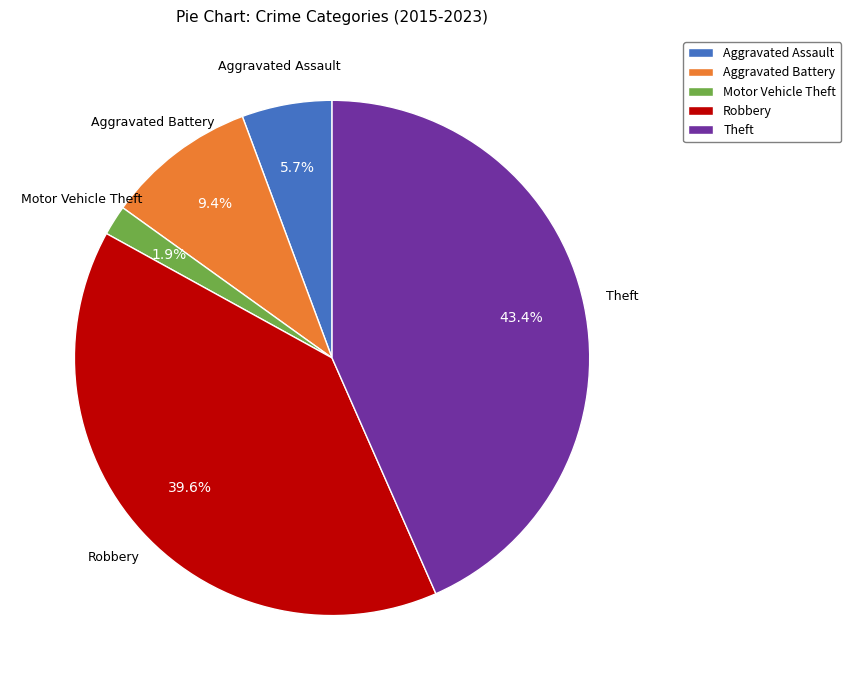

The Theft slice represents 34% of the pie. True or false?

False